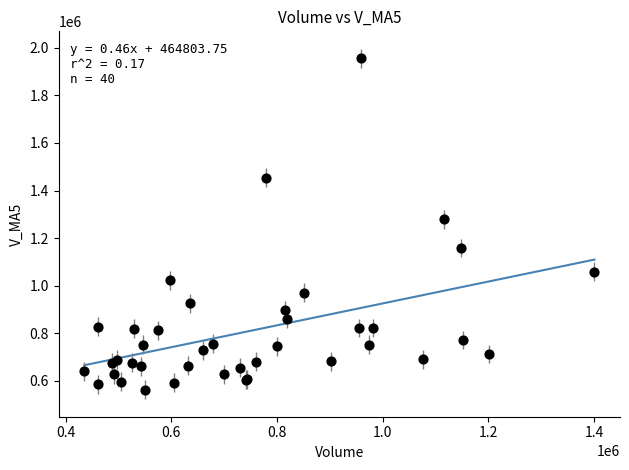

What Y value in the scatter plot is closest to 1259173?

1278662.2